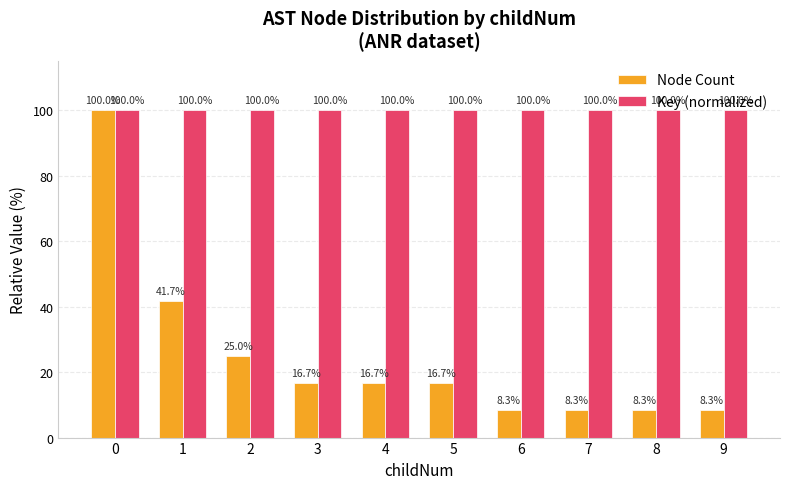

Which series has the largest total across all categories?

Key (normalized)